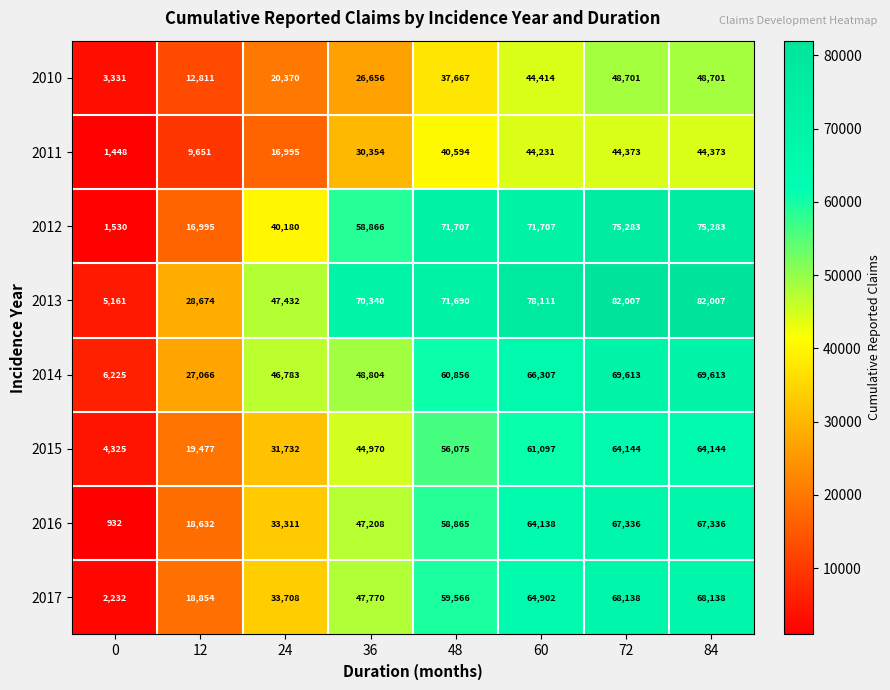

Which series has the widest spread of values?

2013